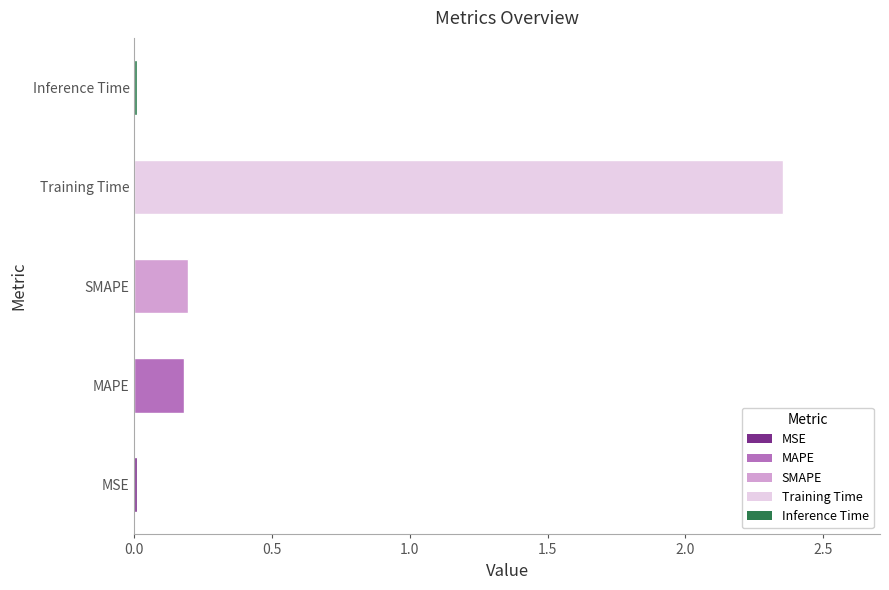

What is the sum of all values?

2.7